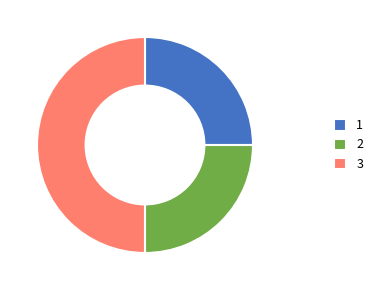

What is the largest slice in the pie chart?

3